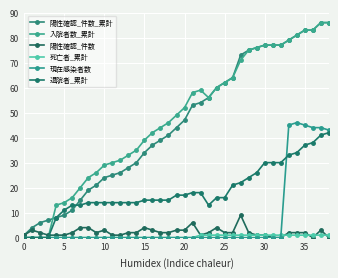

What is the label of the 24th point from the right?

15